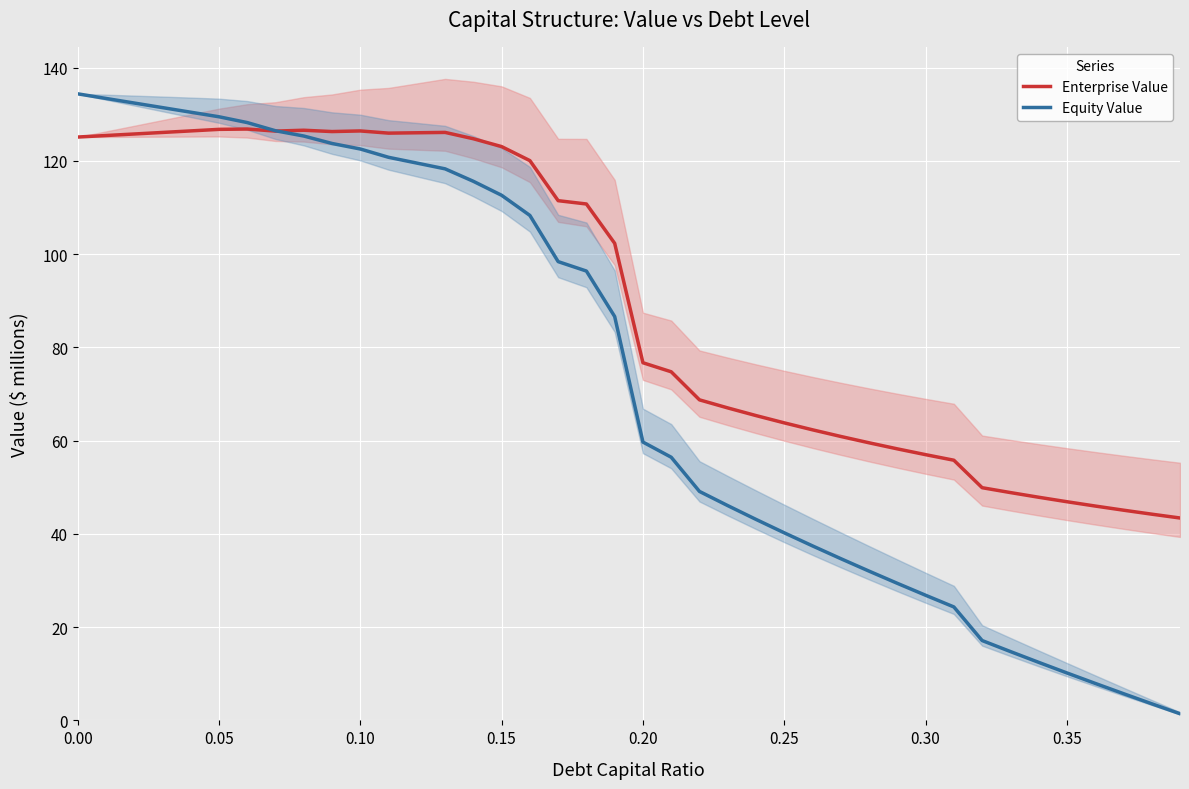

What is the lowest value of the Enterprise Value series?

43.4